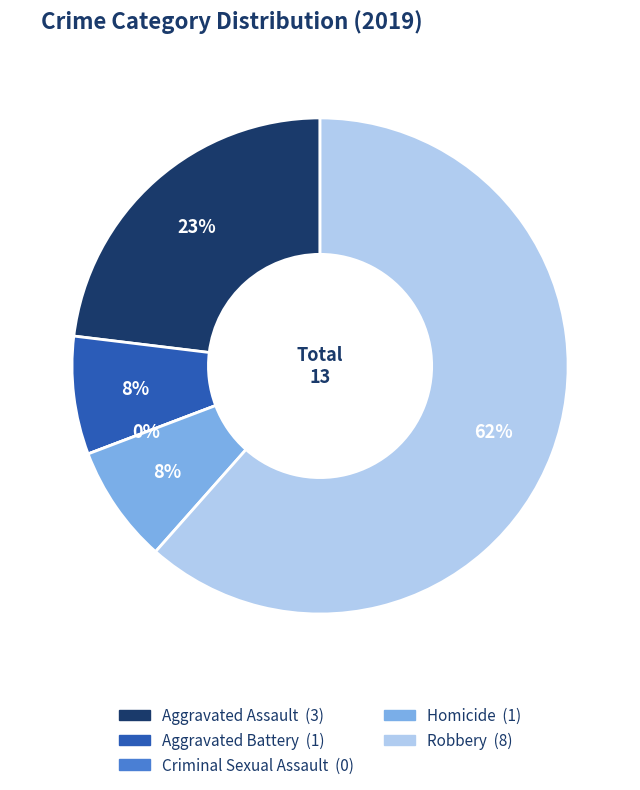

Combined, what portion of the pie is Aggravated Battery and Aggravated Assault?

30.8%